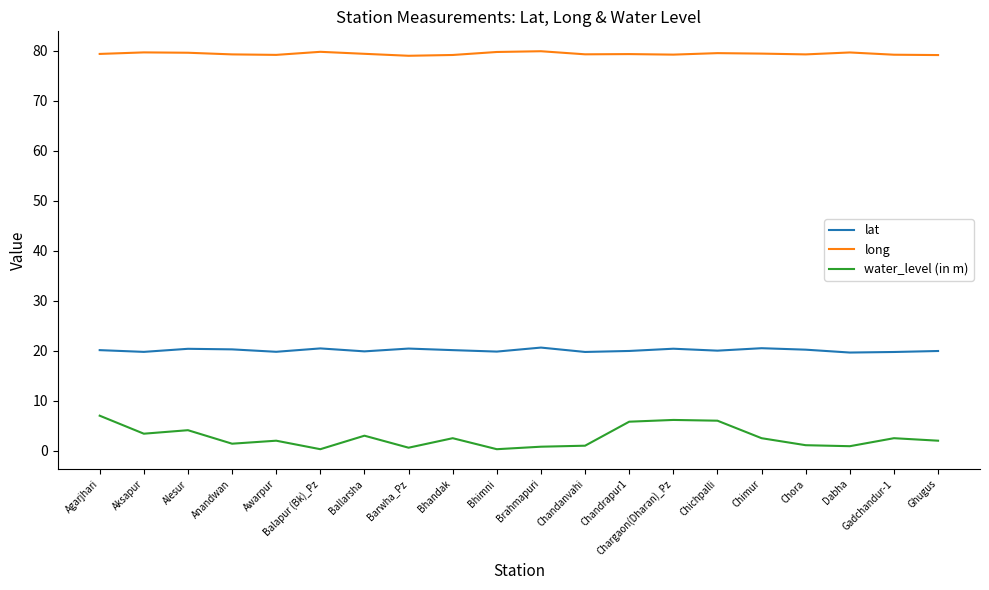

At how many categories does at least one series exceed 8?

20